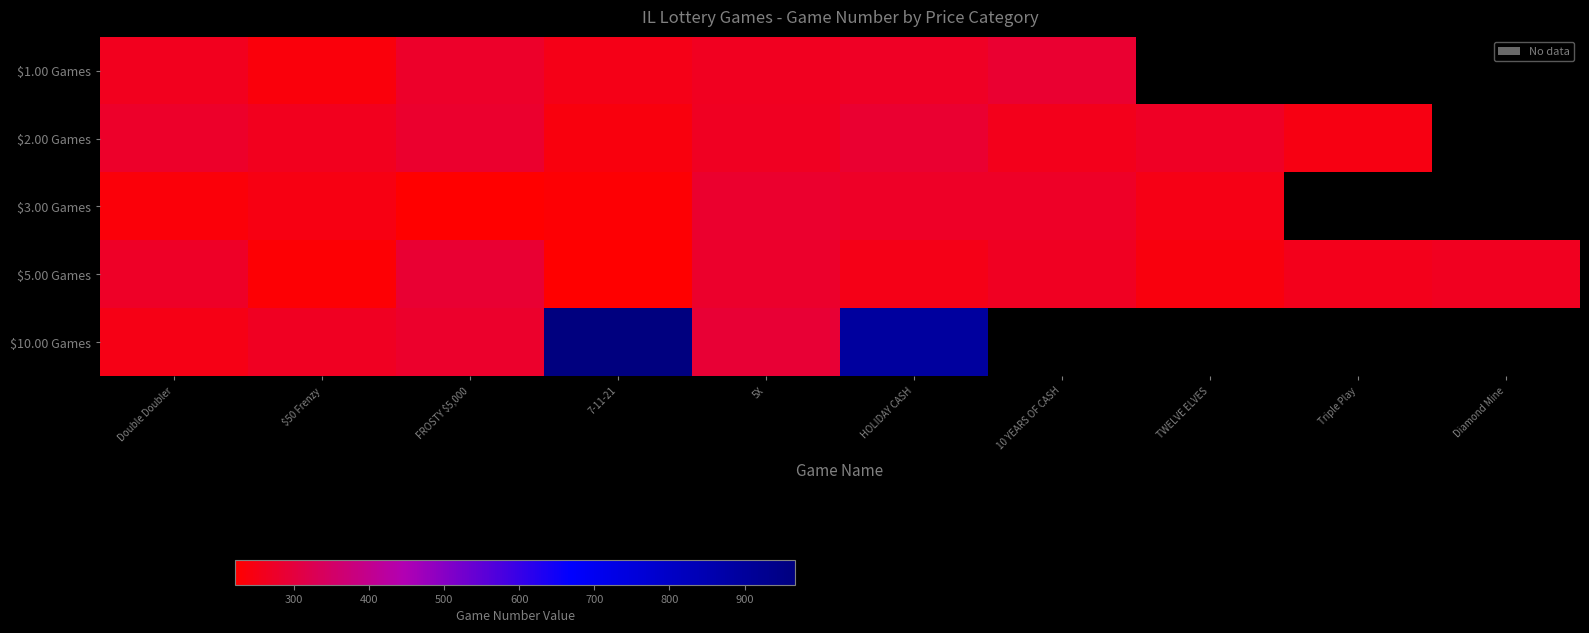

Is the value of $3.00 Games at 10 YEARS OF CASH greater than the value of $2.00 Games at FROSTY $5,000?

No